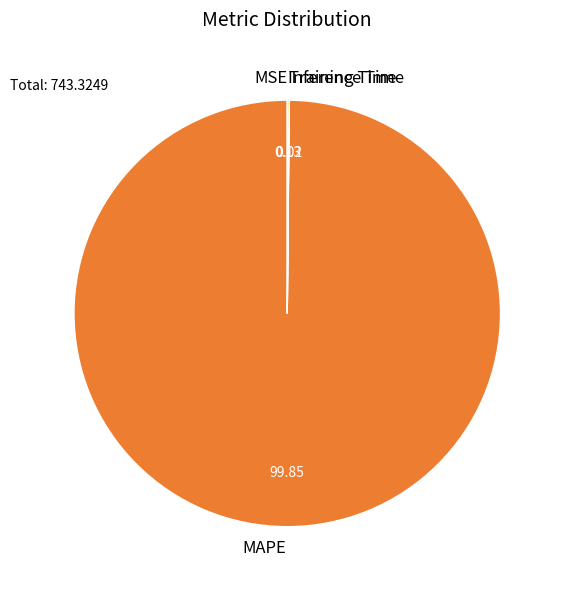

Which slice represents more than half of the pie?

MAPE